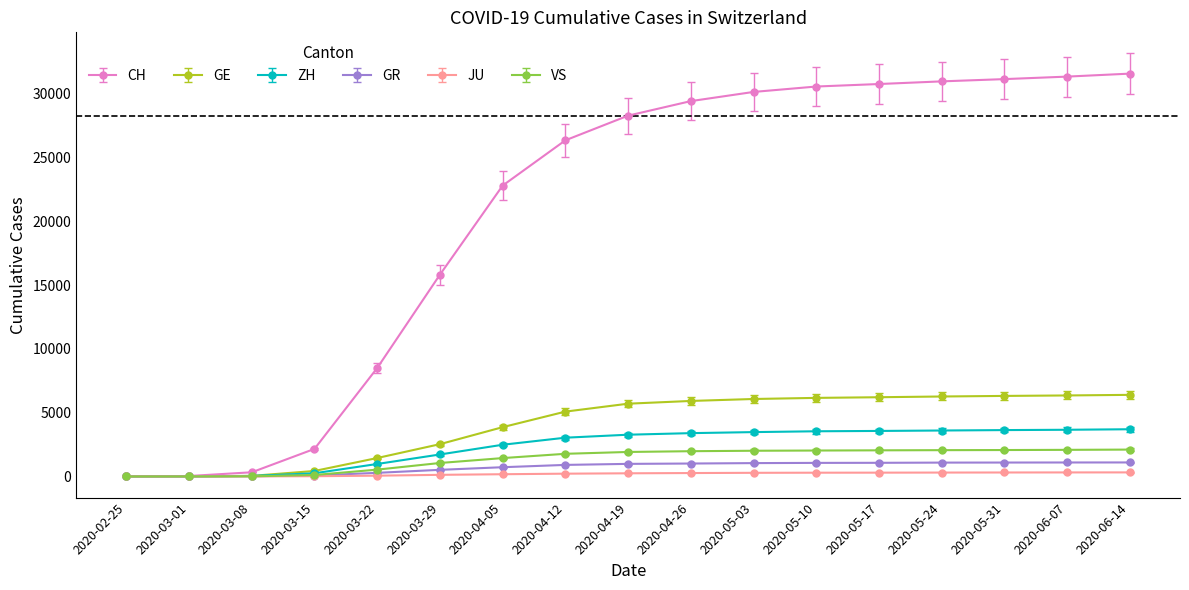

What is the value of the GE point at the 7th from the left?

3862